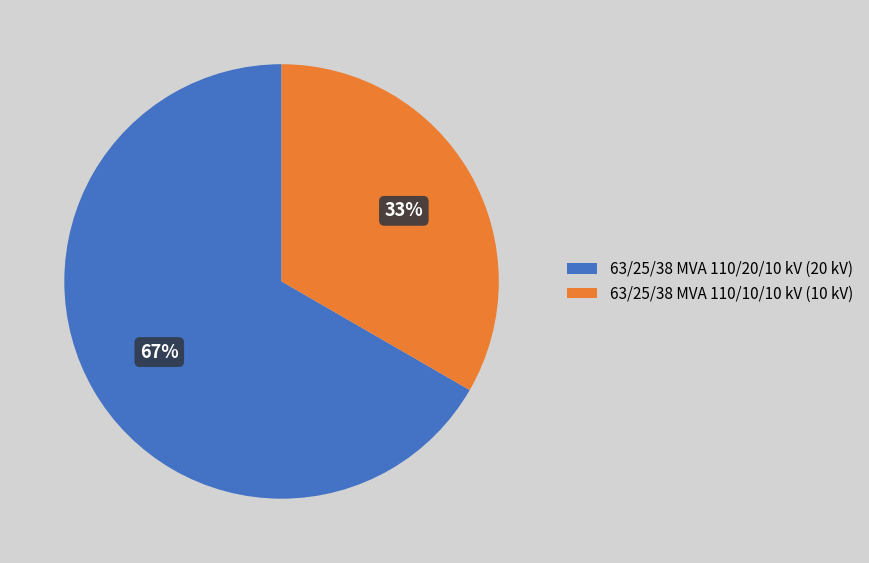

Which category has the smallest portion of the pie?

63/25/38 MVA 110/10/10 kV